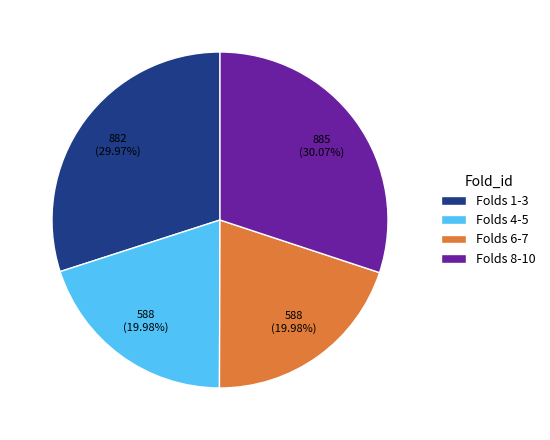

Is Folds 4-5 the majority of the pie?

No